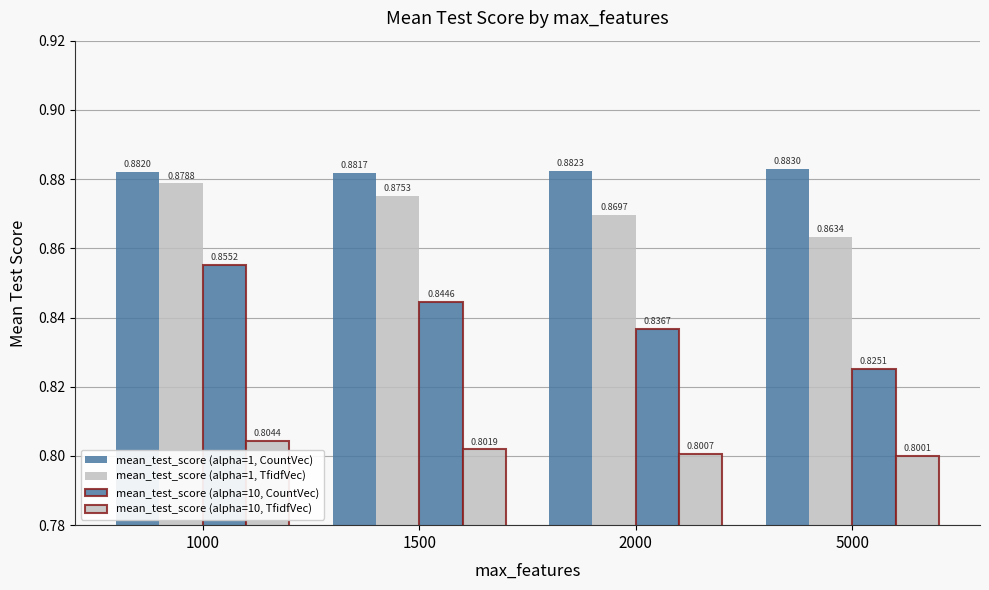

At how many categories does at least one series exceed 0?

4